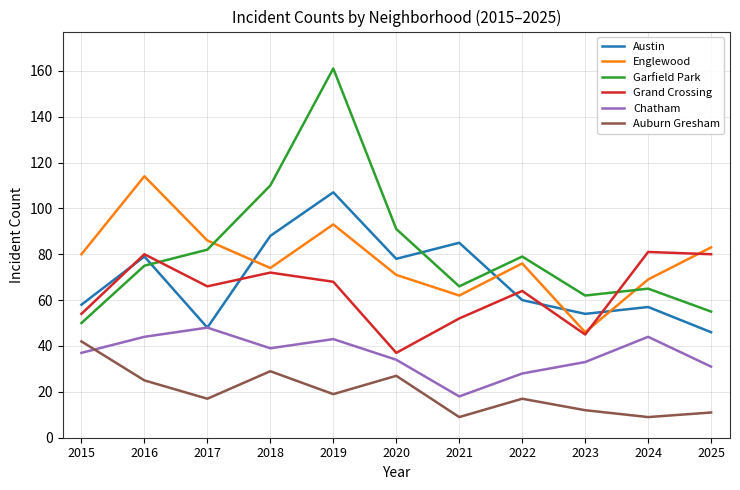

Which series has the widest spread of values?

Garfield Park